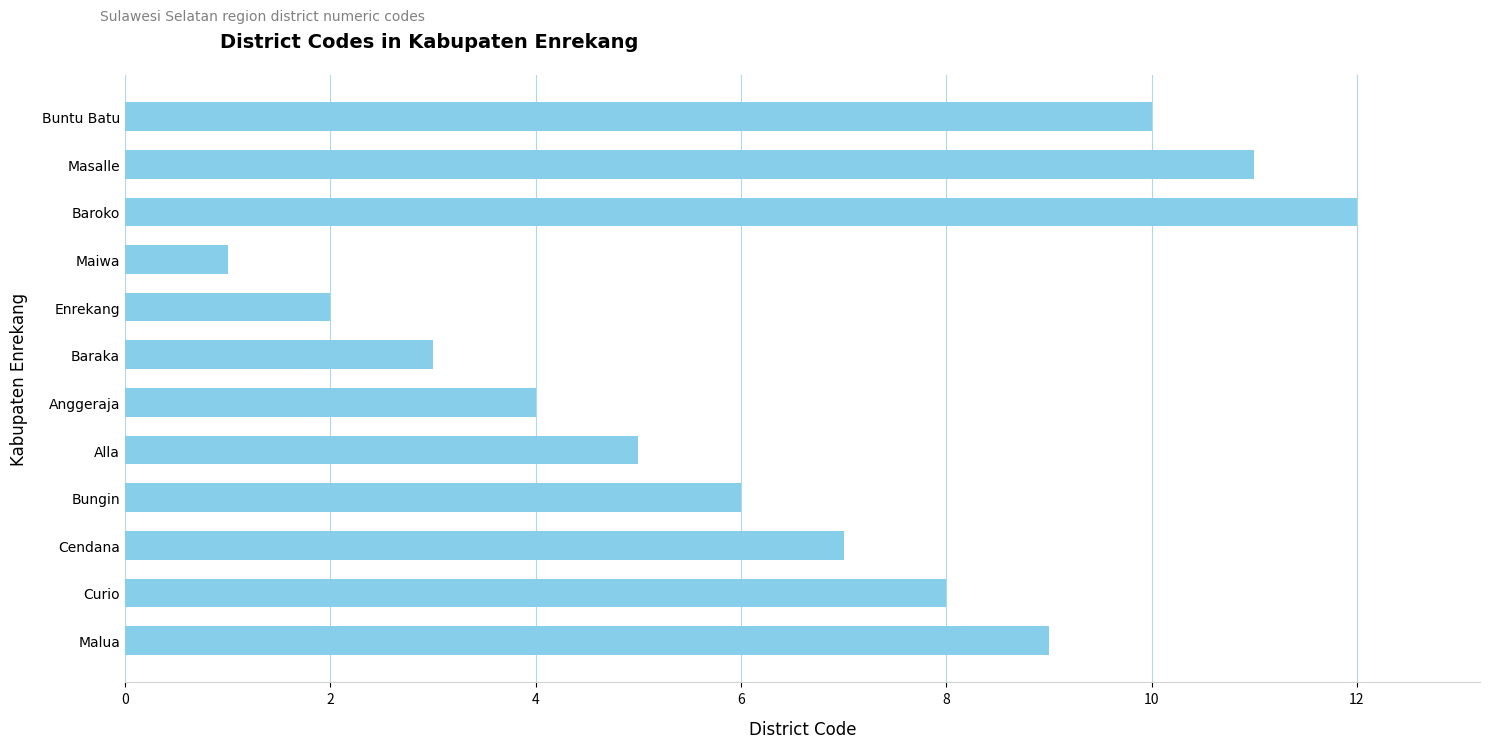

Which category has the lowest value across all series?

Maiwa